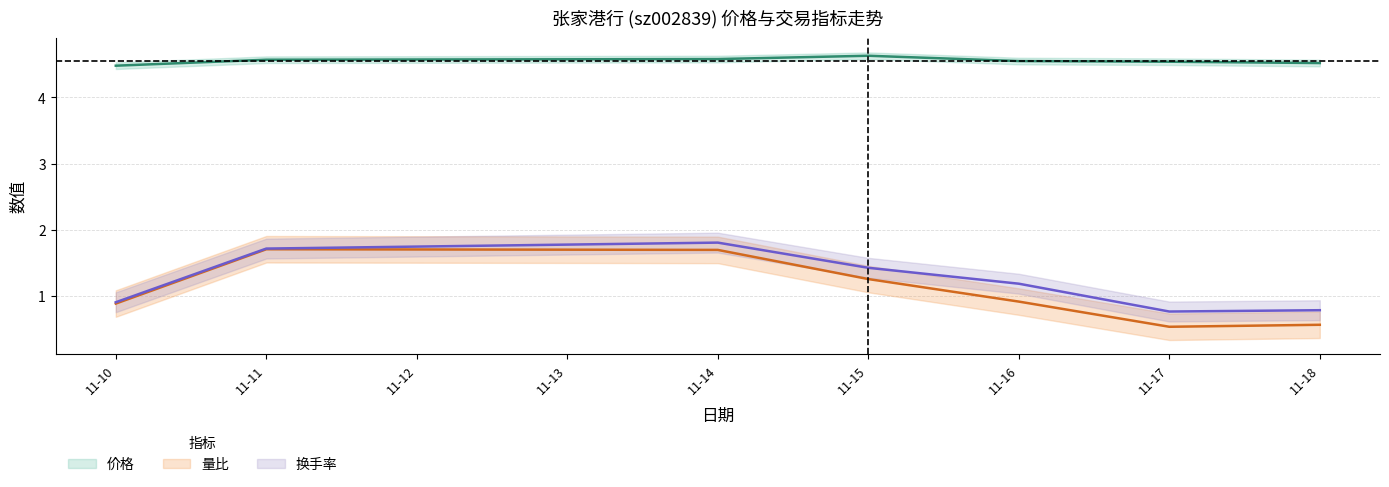

What is the difference between the highest and lowest values at 11-11?

2.9